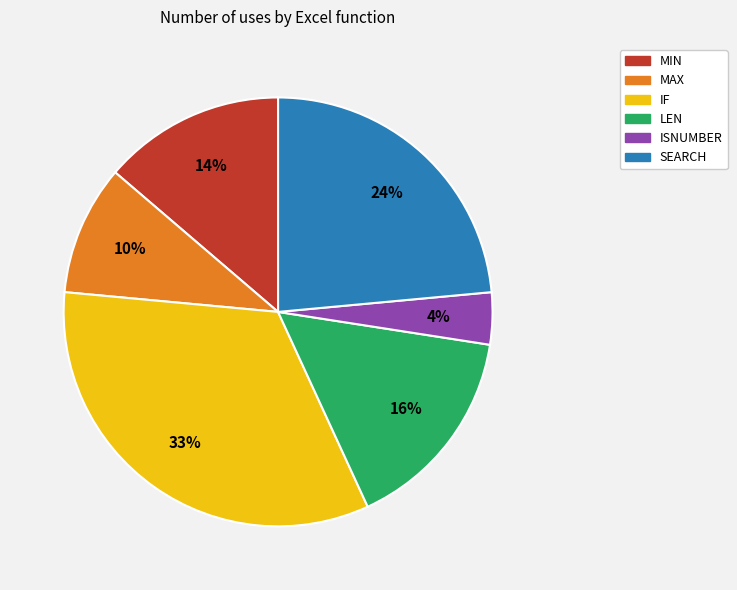

Approximately how many times larger is the value at SEARCH compared to MAX?

2.4